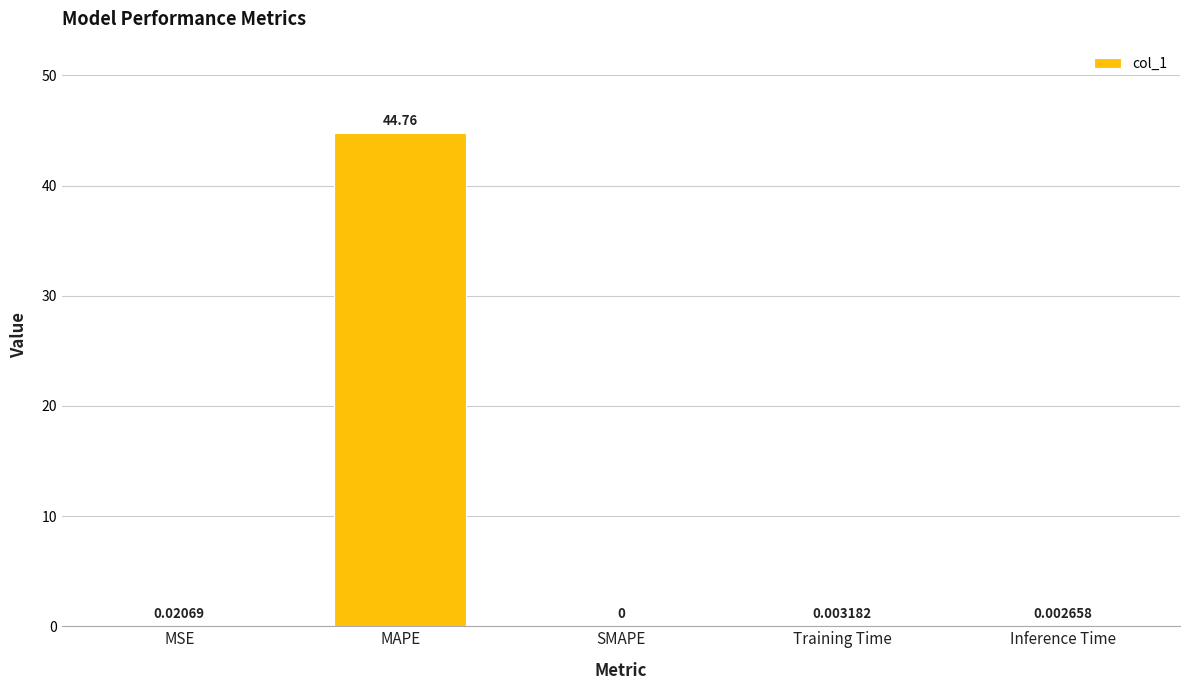

The chart shows a value of 0.0 at MSE. True or false?

True